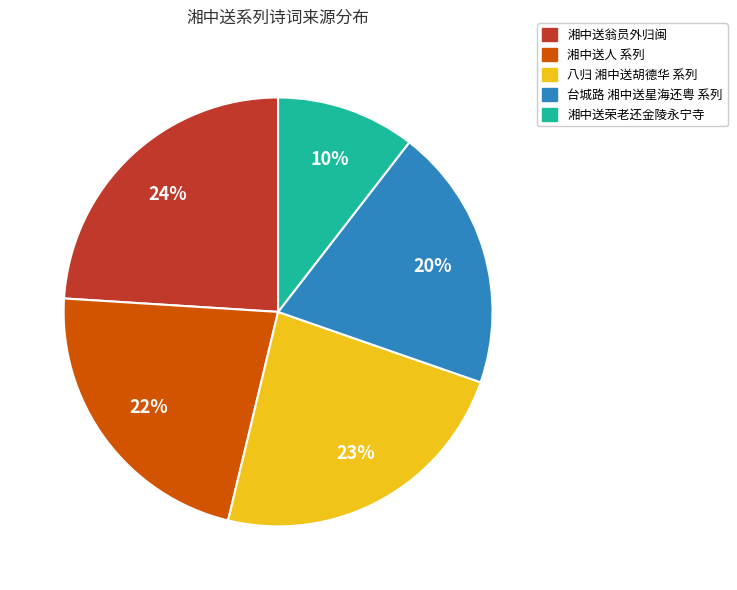

Is there a majority slice in this chart?

No